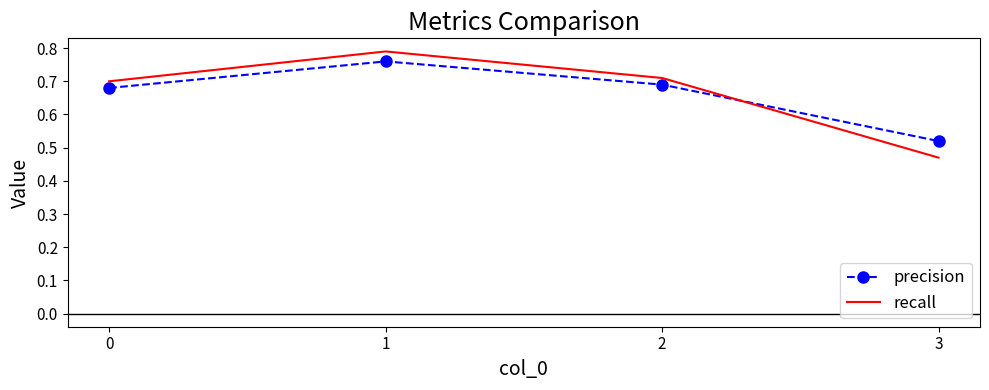

At which category does precision reach its first local peak?

1